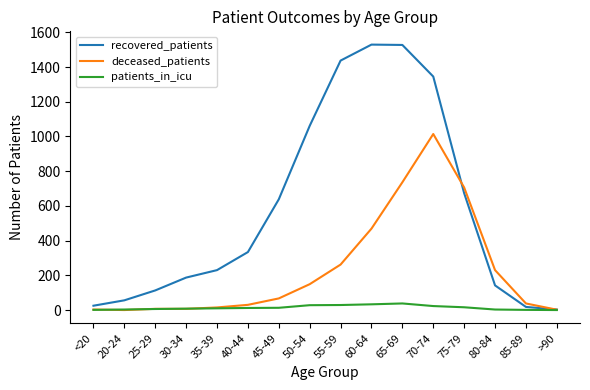

Between 30-34 and >90, which series saw the biggest shift?

recovered_patients